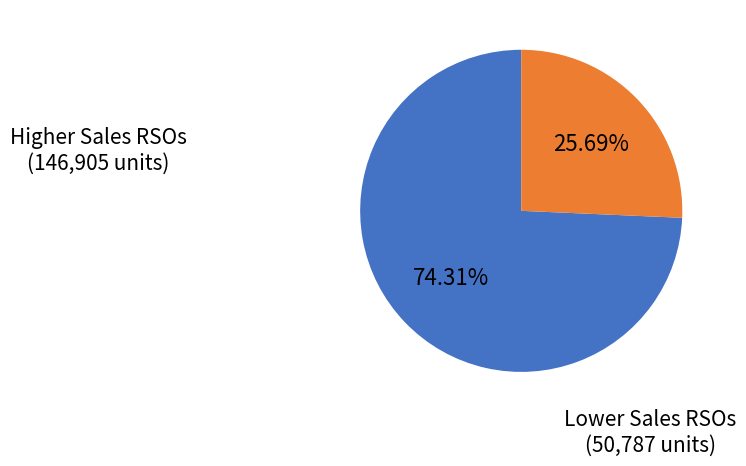

Does any single category account for the majority?

Yes